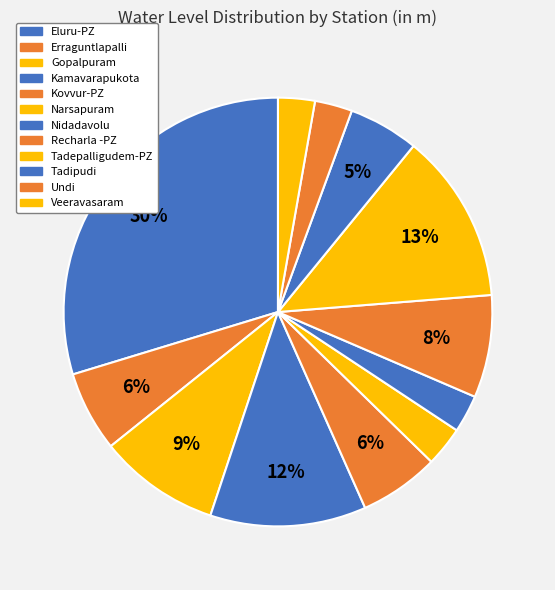

To the nearest percent, what percentage of the pie is Recharla -PZ?

8%